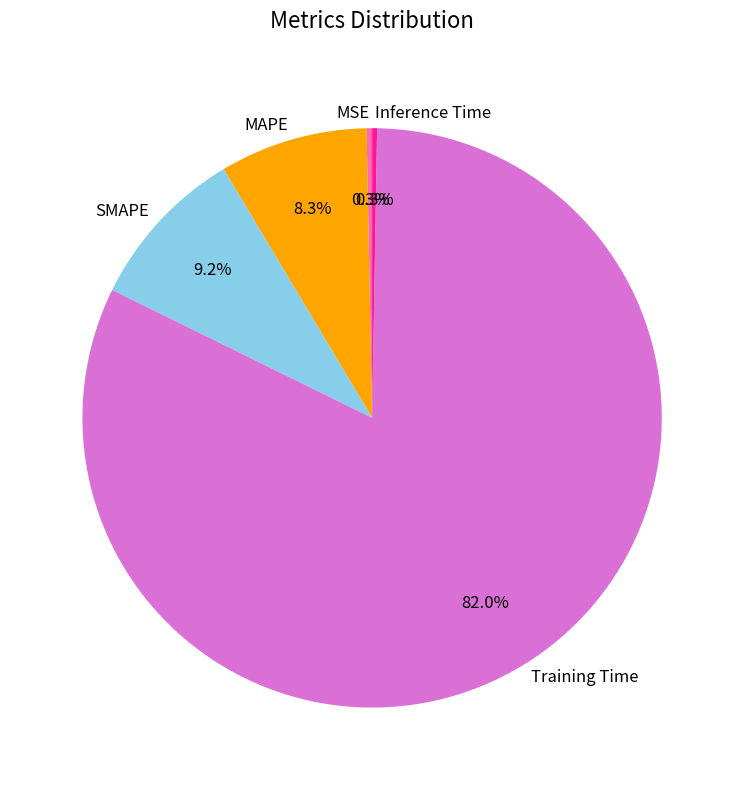

To the nearest percent, what percentage of the pie is SMAPE?

9%